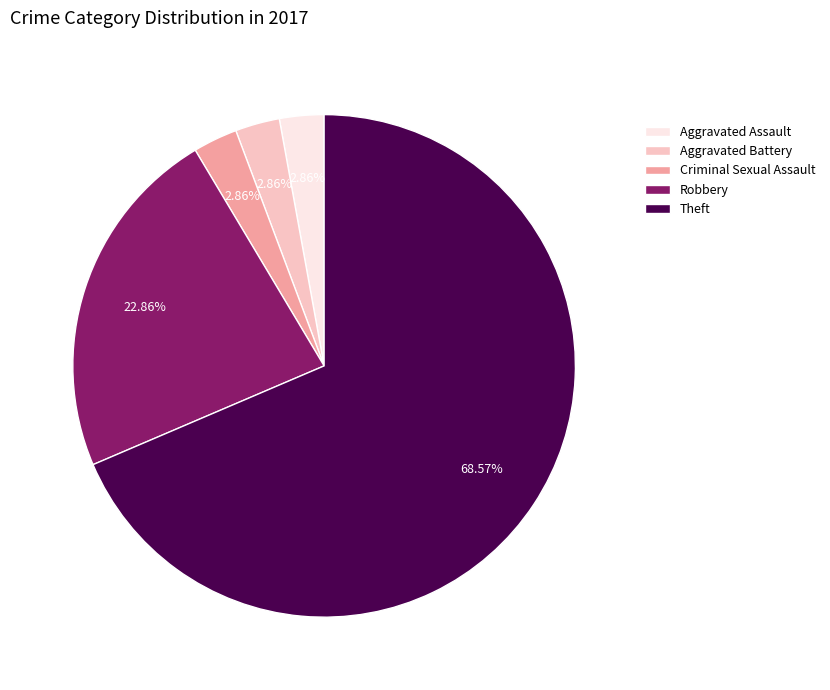

What is the ratio of the value at Aggravated Assault to the value at Aggravated Battery?

1.0